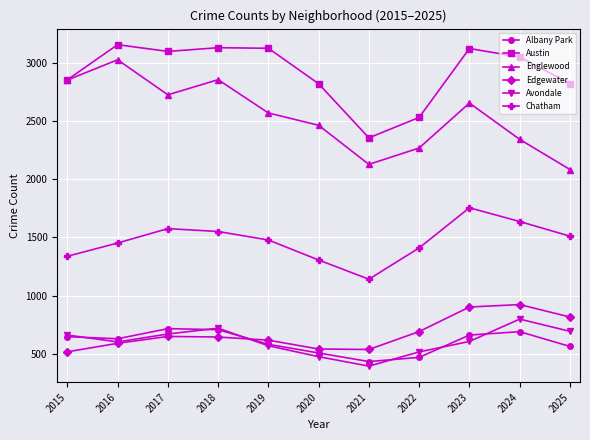

How many interior local valleys does the Englewood series have?

2